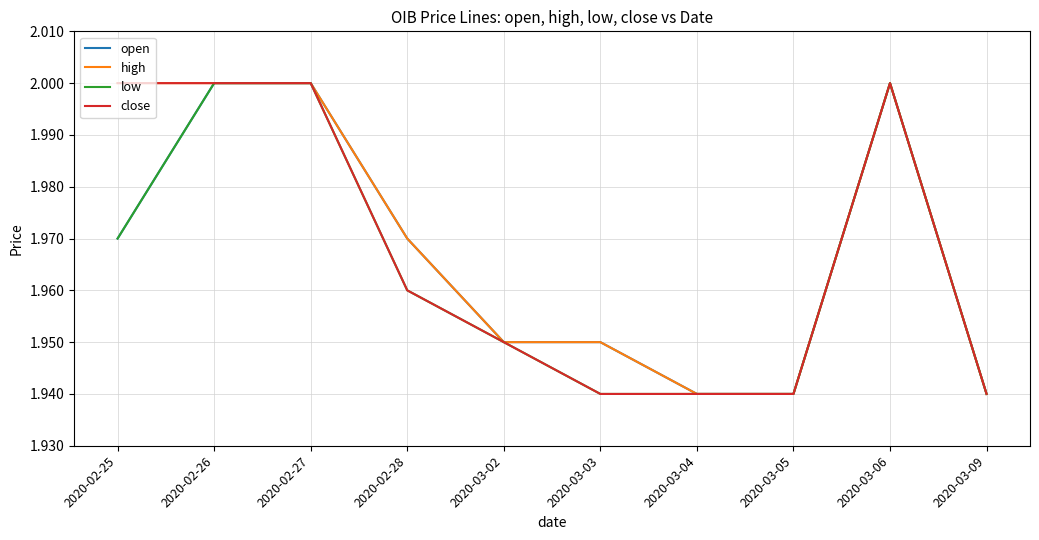

The value of close at 2020-02-26 is 2.0. True or false?

True